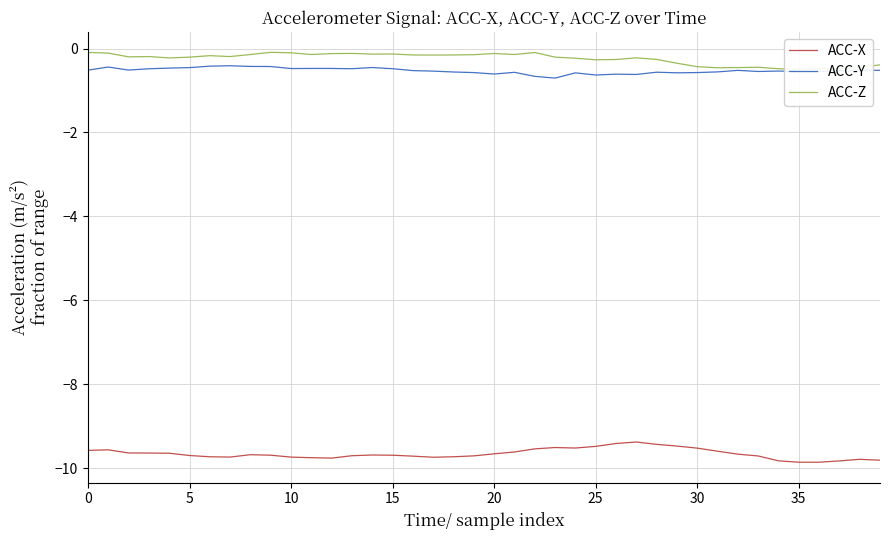

Is this an area chart (filled region under the line)?

No